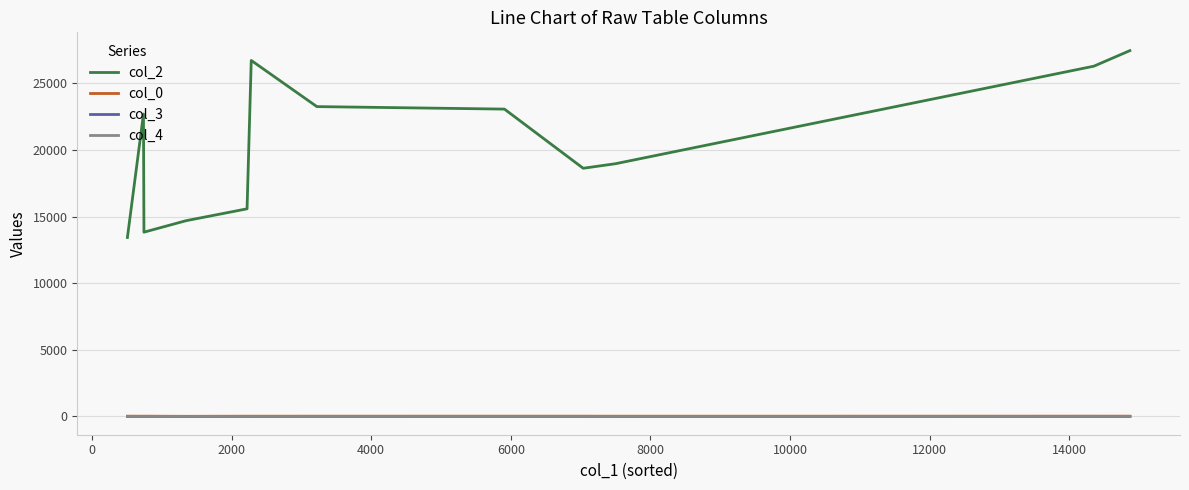

True or false: col_2 and col_3 intersect in this chart.

False